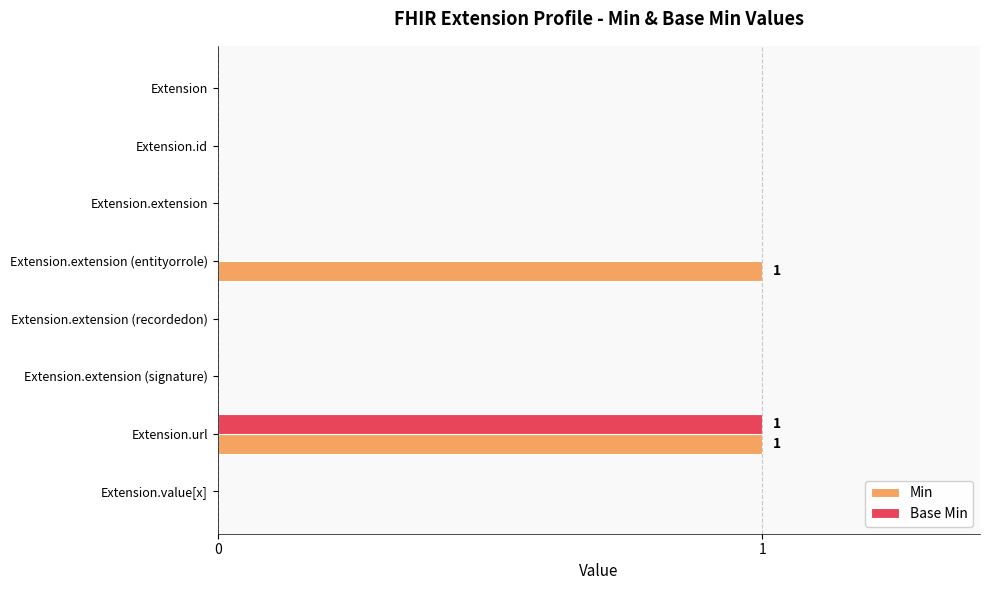

The value of Base Min at Extension.value[x] is -1. True or false?

False